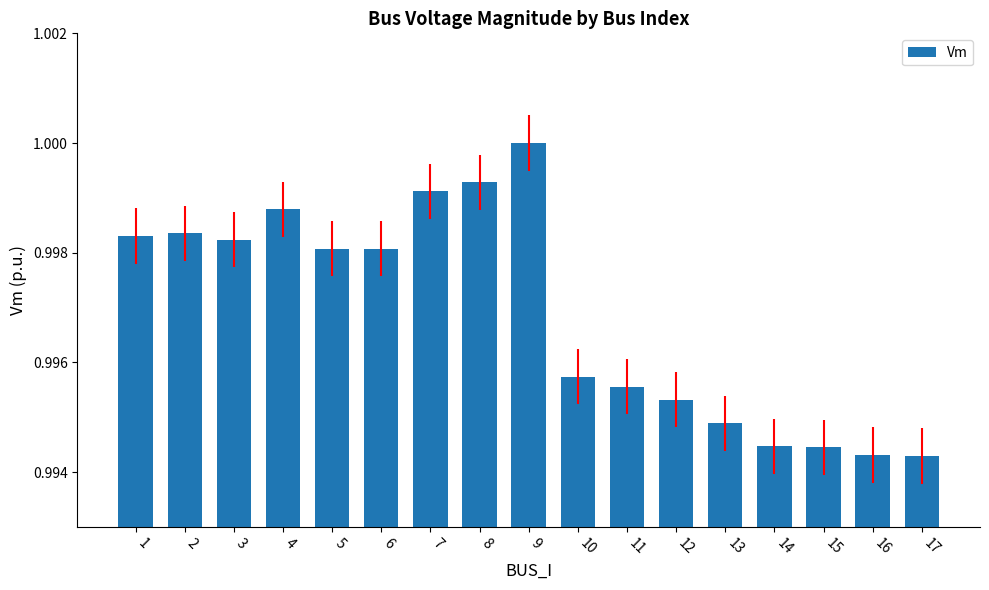

At which category does the chart reach its peak across all series?

9